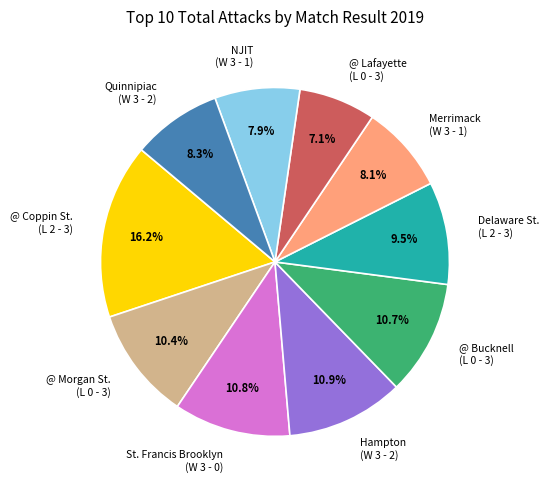

Which category has the biggest portion of the pie?

@ Coppin St. (L 2 - 3)